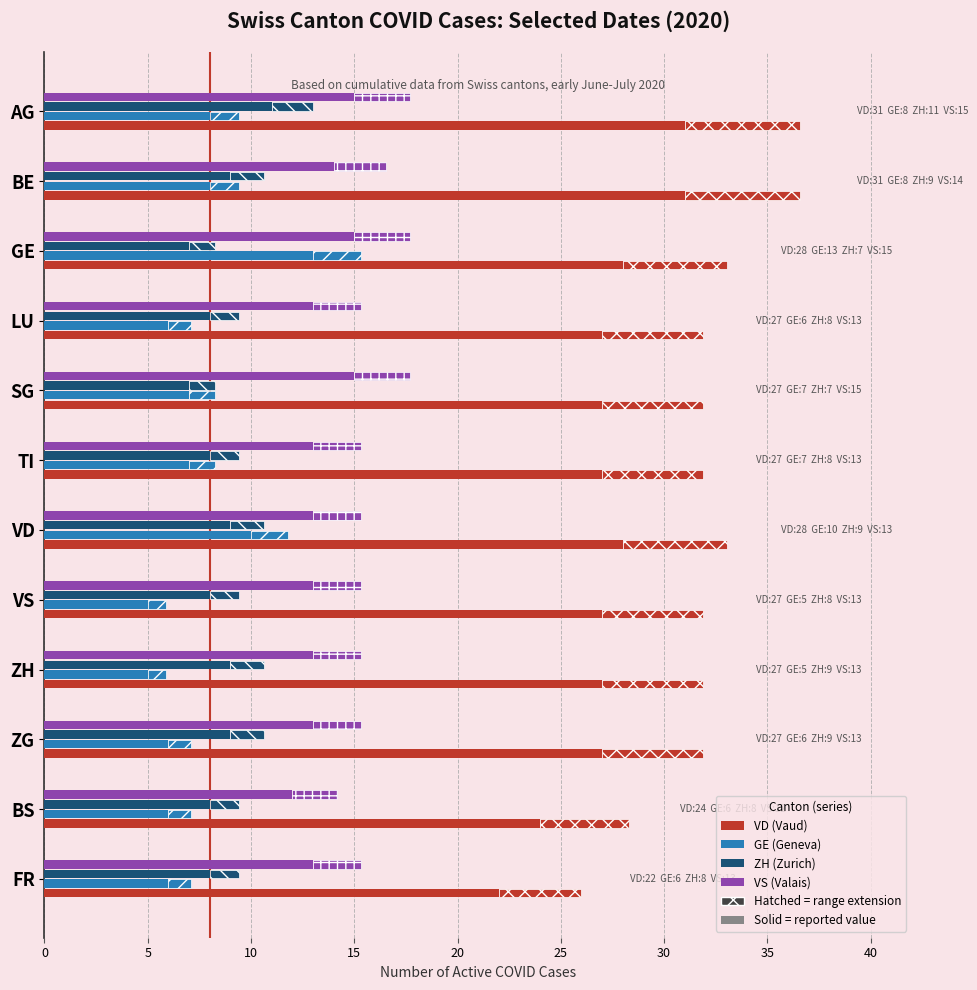

What is the total value across all series at ZH?

54